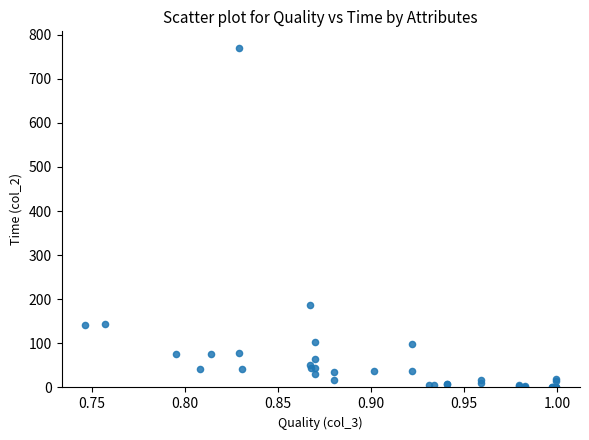

What Y value in the scatter plot is closest to 385?

188